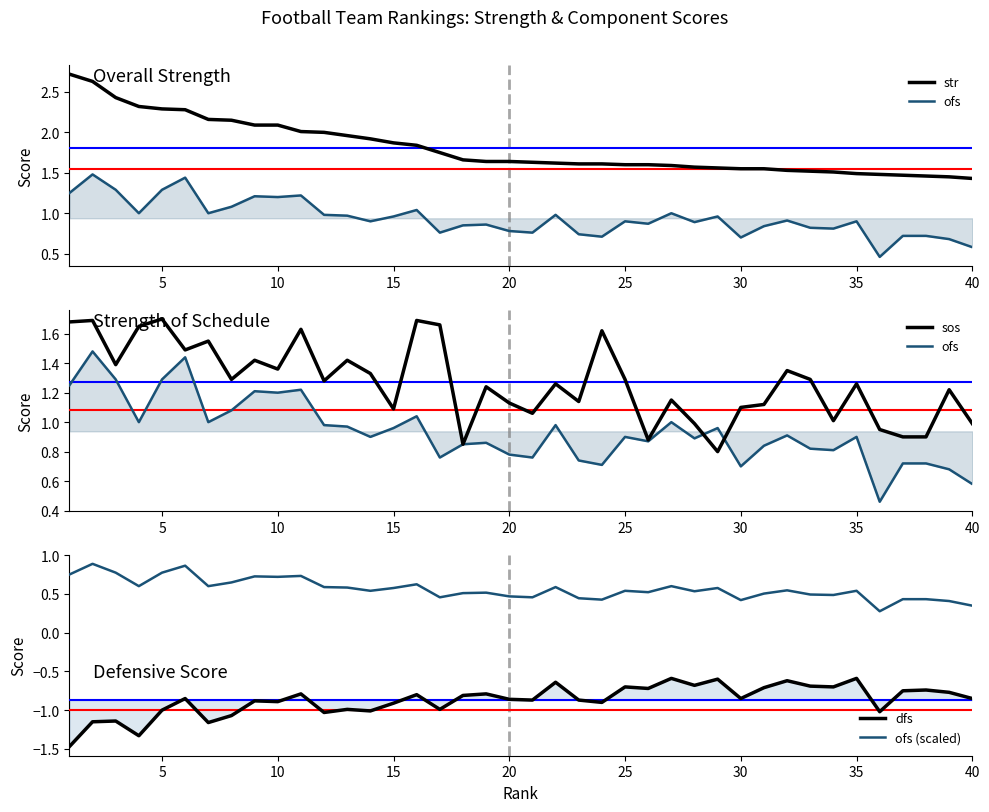

How many data points does each series have?

40